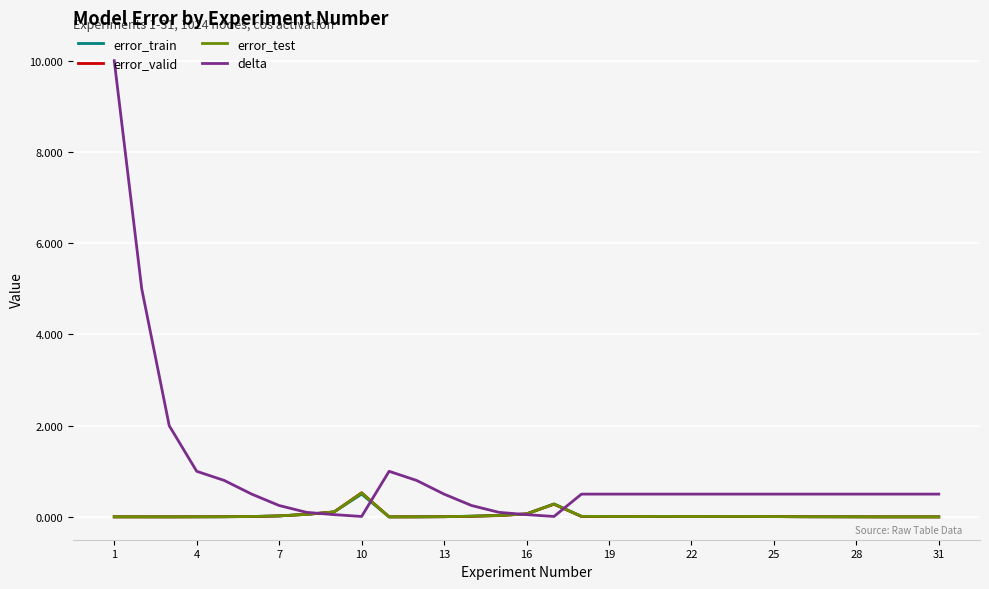

What is the maximum value for error_valid?

0.5